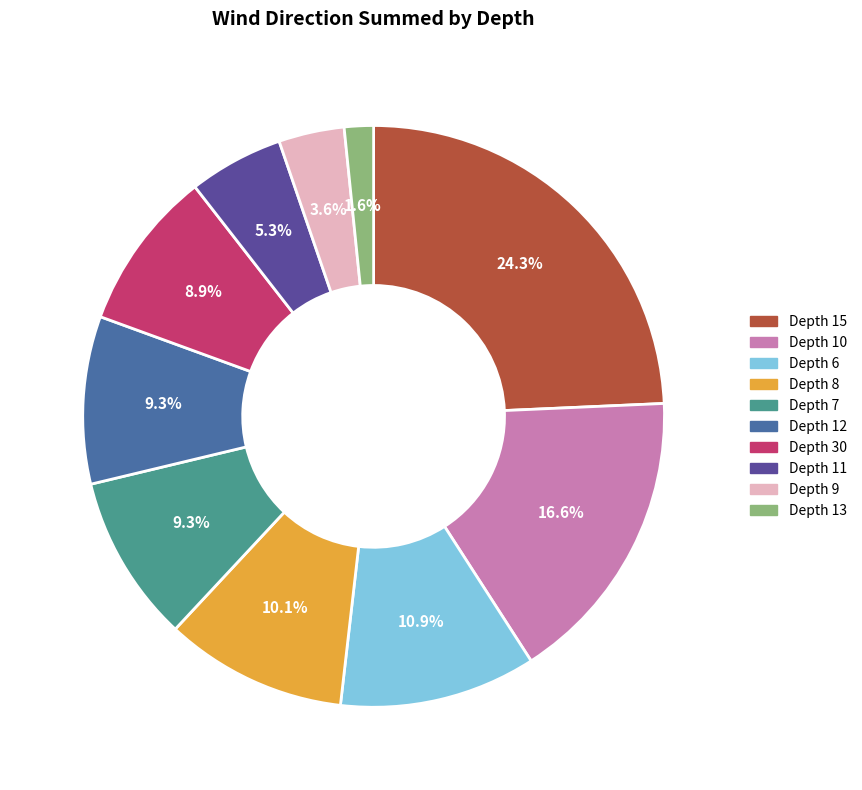

Does any single category account for the majority?

No